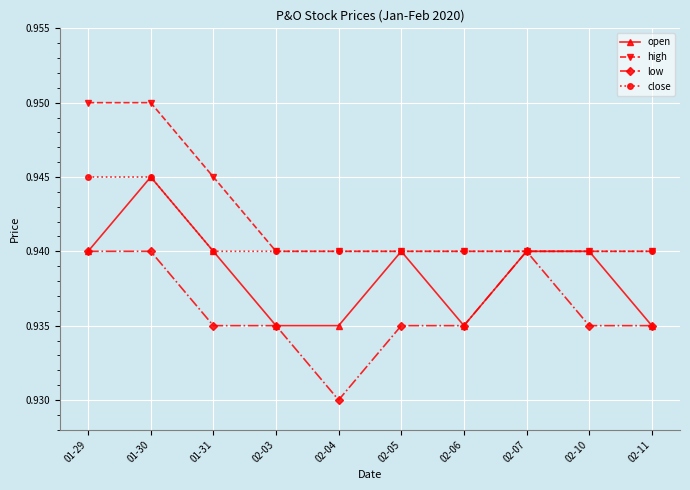

What is the label of the 5th point from the right?

02-05